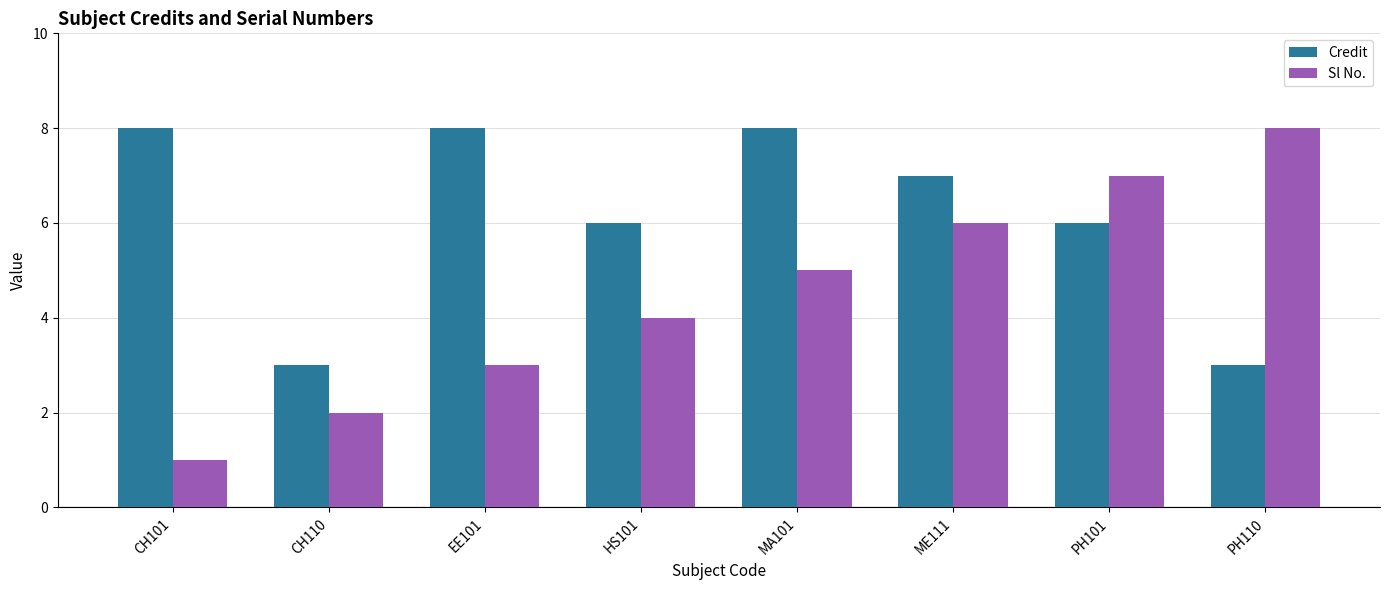

Which category has the lowest value across all series?

CH101